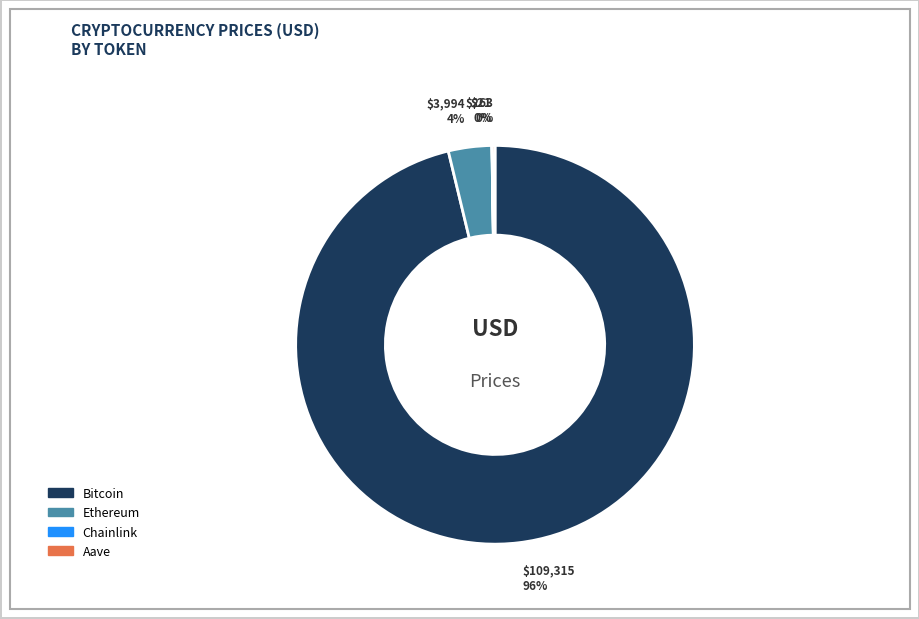

Is there any slice that represents more than half of the pie?

Yes